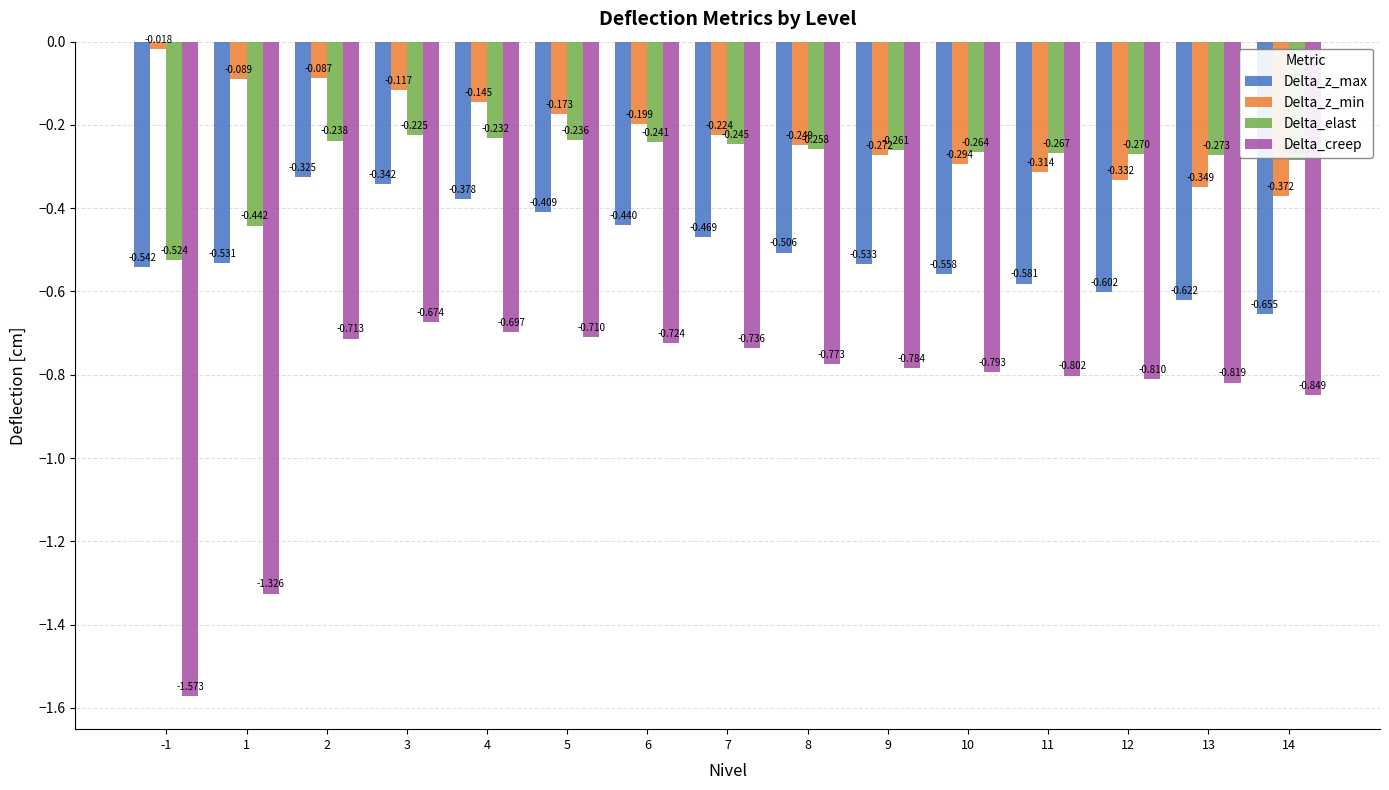

Which series changed the most between 1 and 14?

Delta_creep